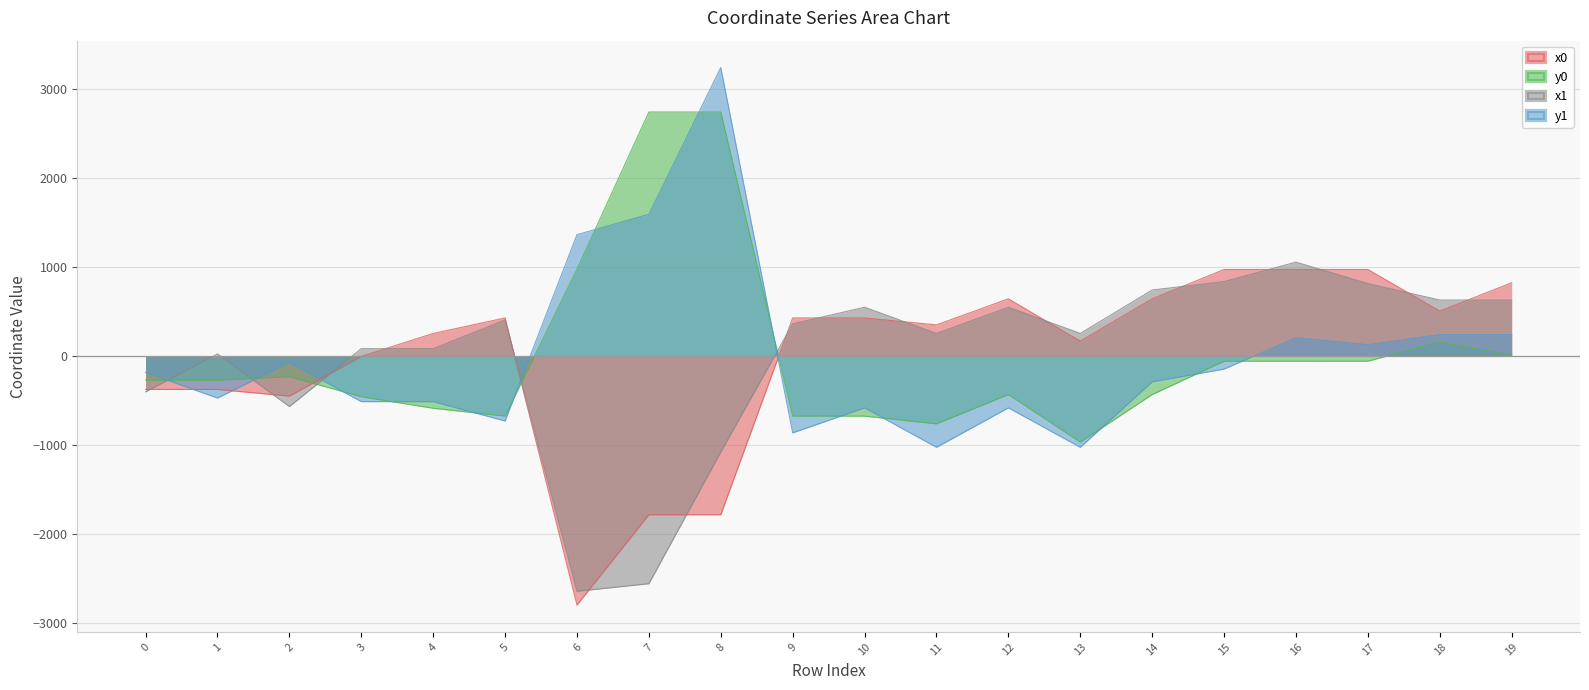

Reading left to right, list all the values displayed in this chart.

x0: 0=-375.7	1=-375.7	2=-451.0	3=-5.1	4=252.5	5=426.7	6=-2796.0	7=-1782.8	8=-1782.8	9=426.7	10=426.7	11=348.9	12=641.5	13=166.4	14=641.5	15=970.9	16=970.9	17=970.9	18=503.8	19=821.9
y0: 0=-271.0	1=-271.0	2=-233.2	3=-457.5	4=-587.2	5=-675.1	6=973.3	7=2739.0	8=2739.0	9=-675.1	10=-675.1	11=-762.4	12=-433.3	13=-966.9	14=-433.3	15=-58.6	16=-58.6	17=-58.6	18=155.8	19=9.8
x1: 0=-402.9	1=22.8	2=-568.4	3=81.9	4=81.9	5=403.9	6=-2641.7	7=-2556.9	8=-1078.0	9=360.8	10=547.0	11=253.1	12=547.0	13=253.1	14=740.3	15=834.8	16=1053.3	17=812.4	18=627.8	19=627.8
y1: 0=-185.0	1=-472.7	2=-73.2	3=-512.7	4=-512.7	5=-730.3	6=1361.9	7=1590.9	8=3238.0	9=-863.5	10=-582.5	11=-1025.6	12=-582.5	13=-1025.6	14=-290.3	15=-147.4	16=205.9	17=126.5	18=240.3	19=240.3